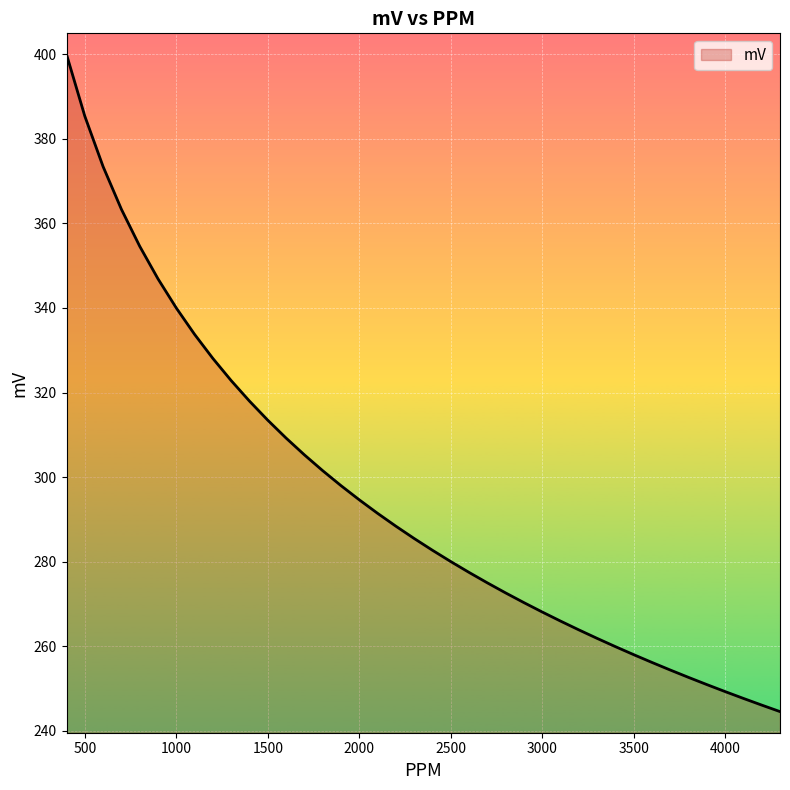

What is the maximum value shown in the chart?

400.0